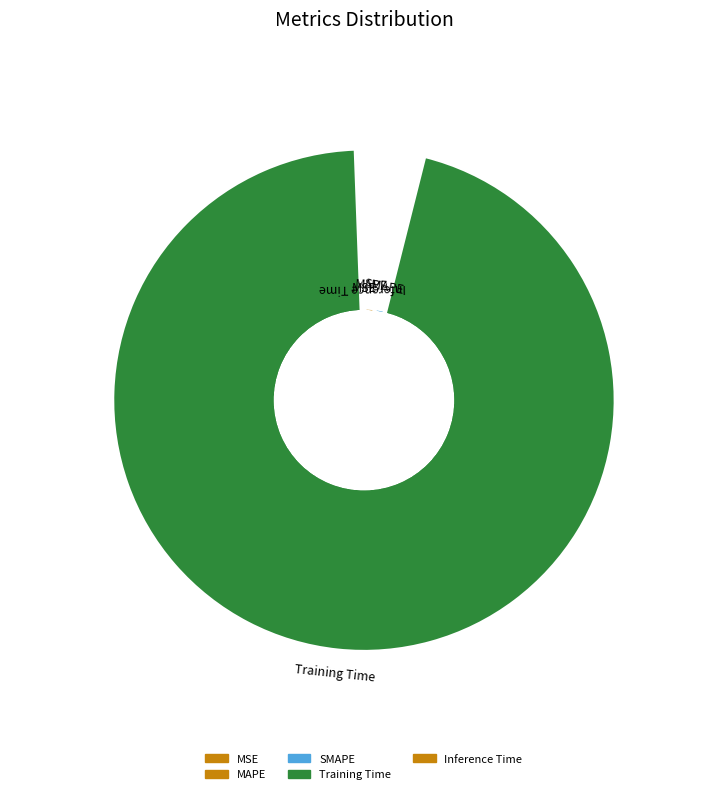

What is the smallest slice in the pie chart?

MSE